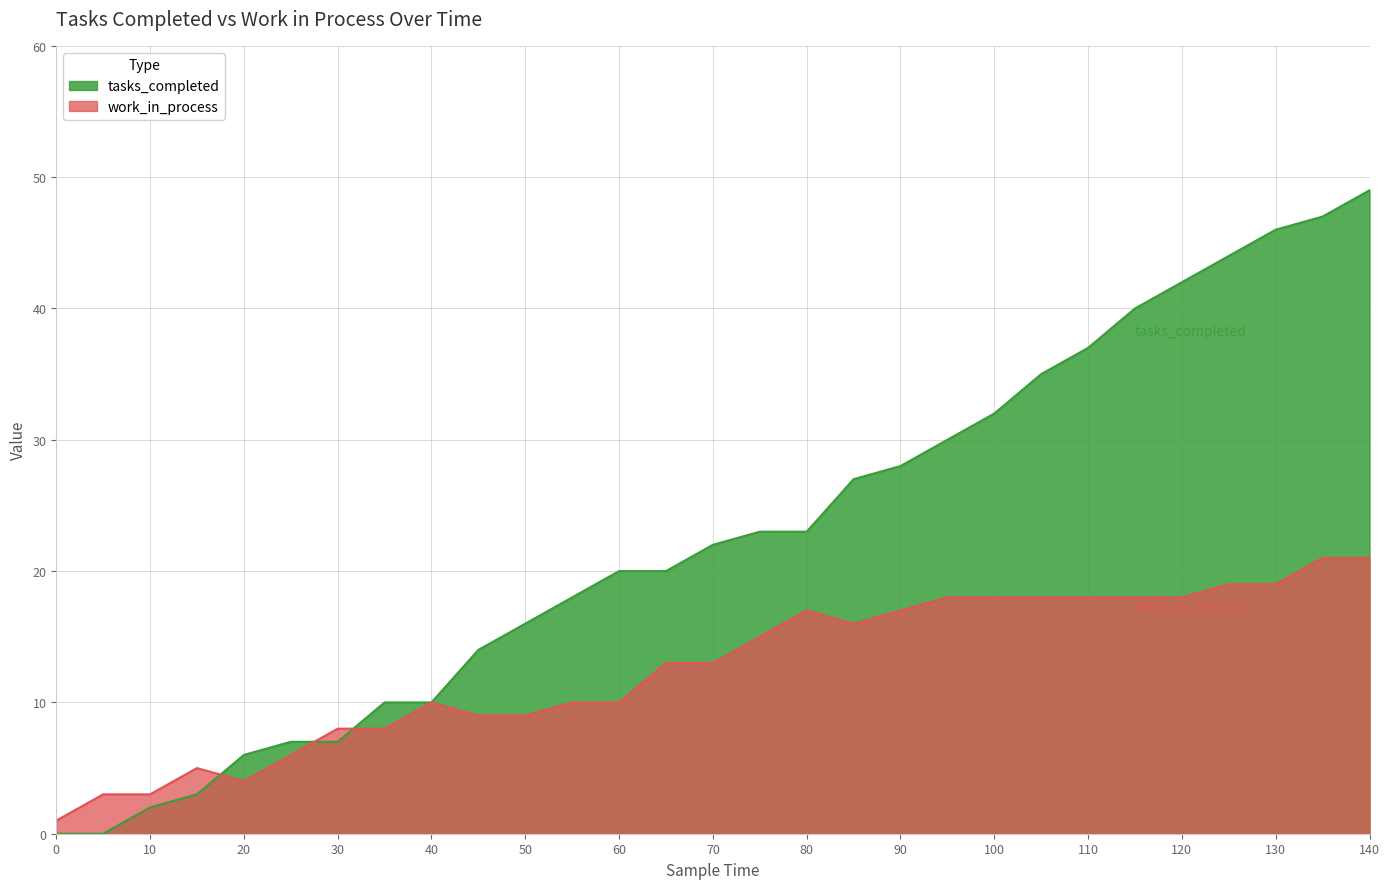

Between which two adjacent categories do tasks_completed and work_in_process first intersect?

15 and 20